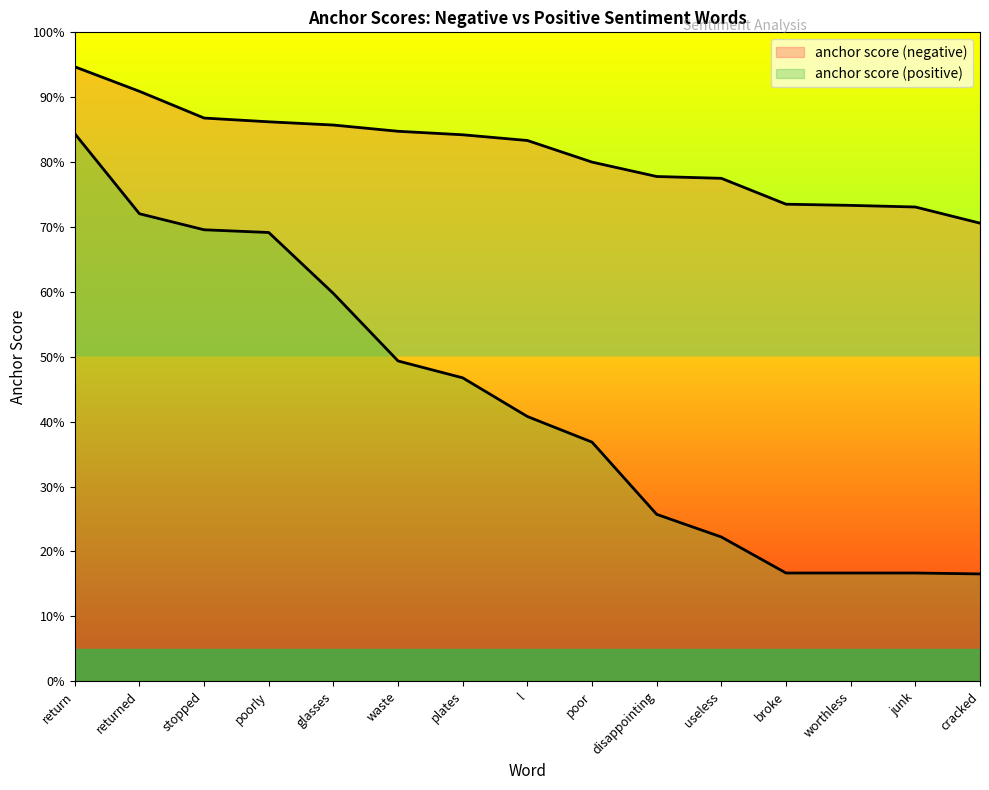

What position from the left is broke?

12